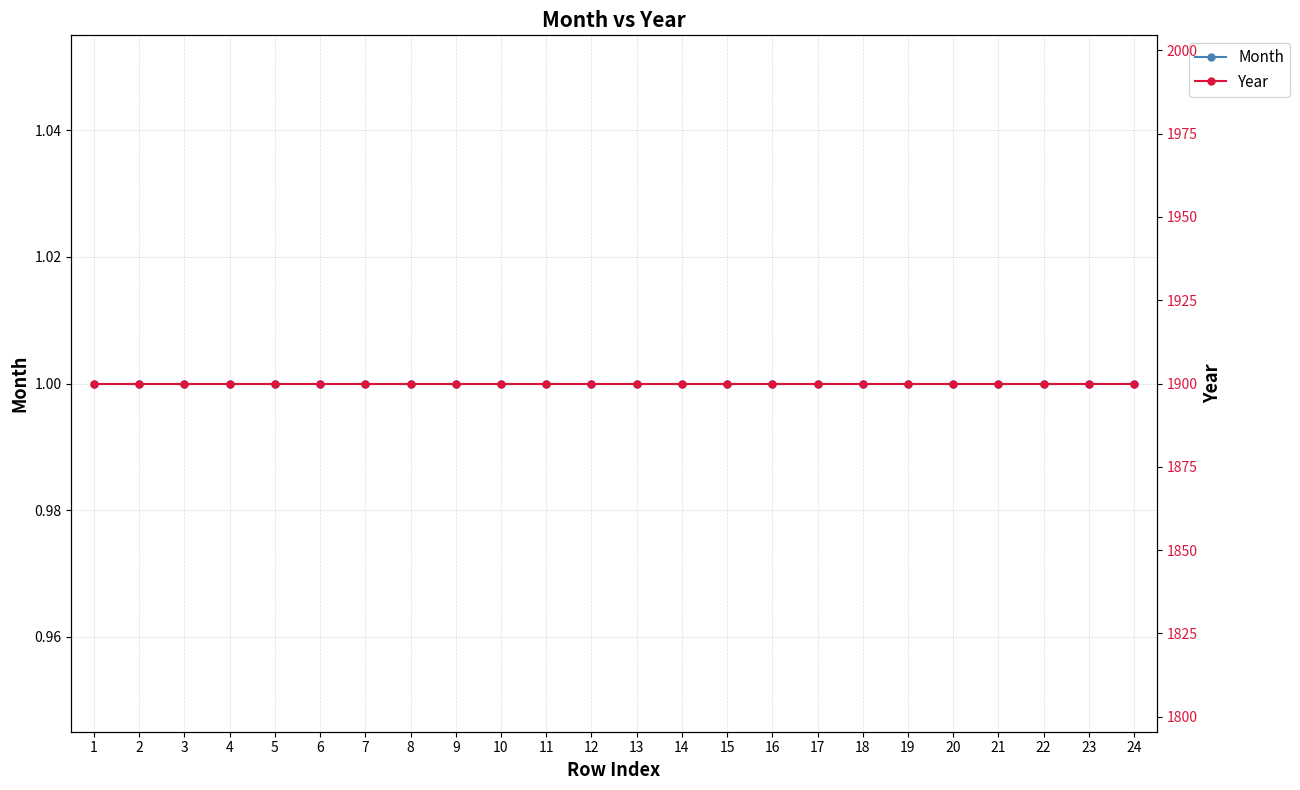

What is the smallest value displayed?

1